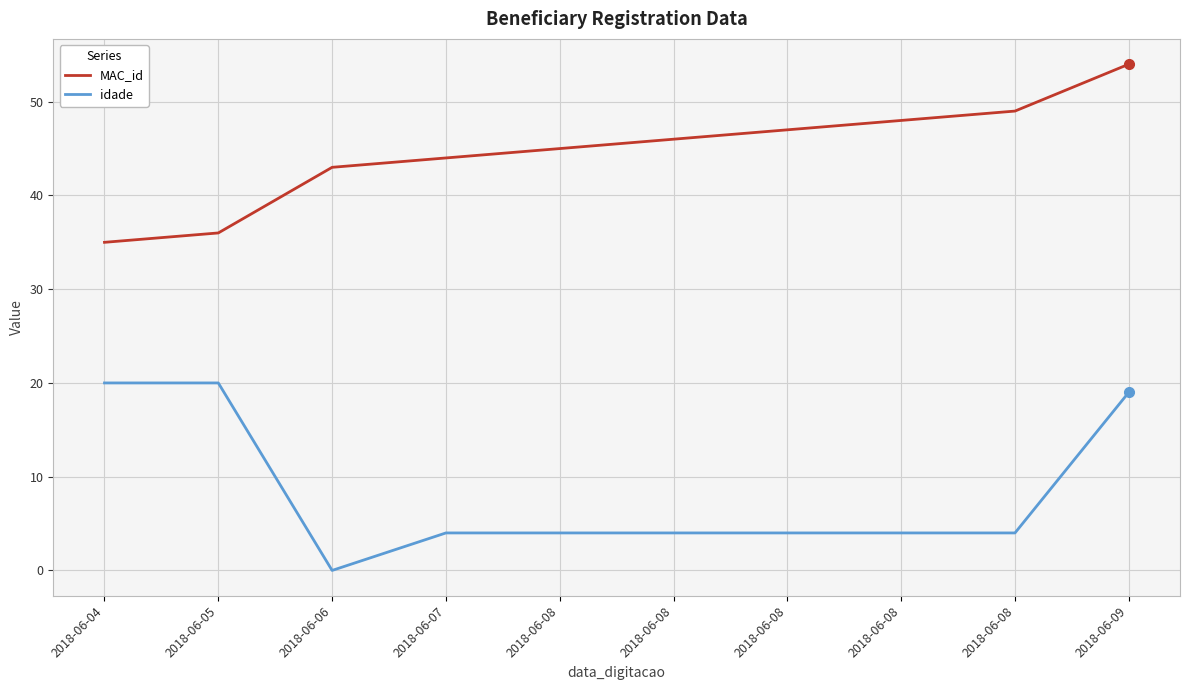

Rank the series by their maximum value, from highest to lowest.

MAC_id, idade